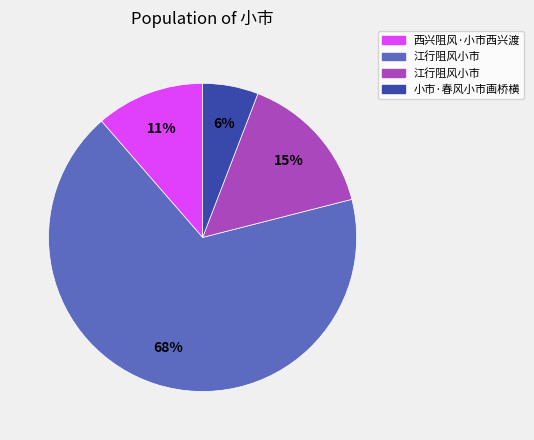

To the nearest percent, what is the average slice percentage?

25%